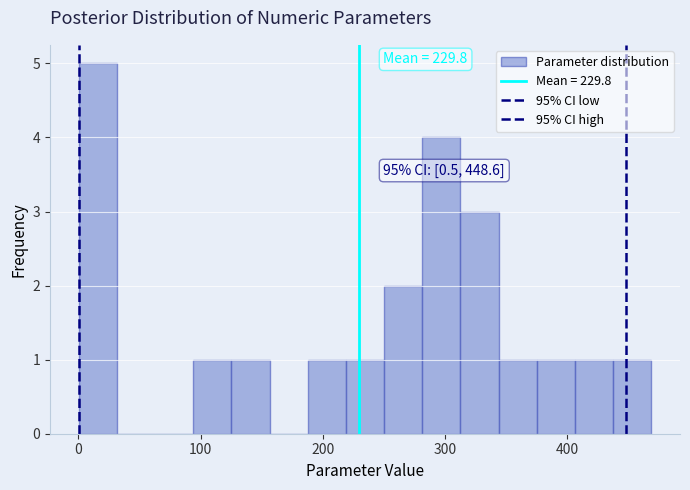

Read against the x-axis, roughly where is the centre of the tallest bar?

20